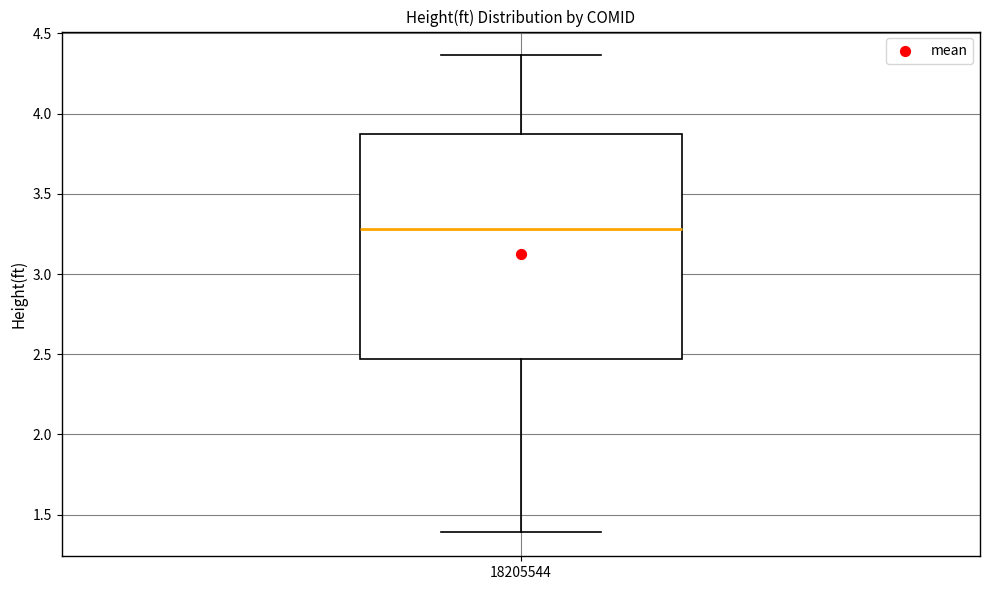

Transcribe this box plot: give where the median line is, the range the box spans, and where the two whiskers end, as read against the y-axis. The values are not printed on the chart, so give them approximately, as read against the axis.

median 3.30, box 2.45 to 3.85, whiskers 1.40 to 4.35